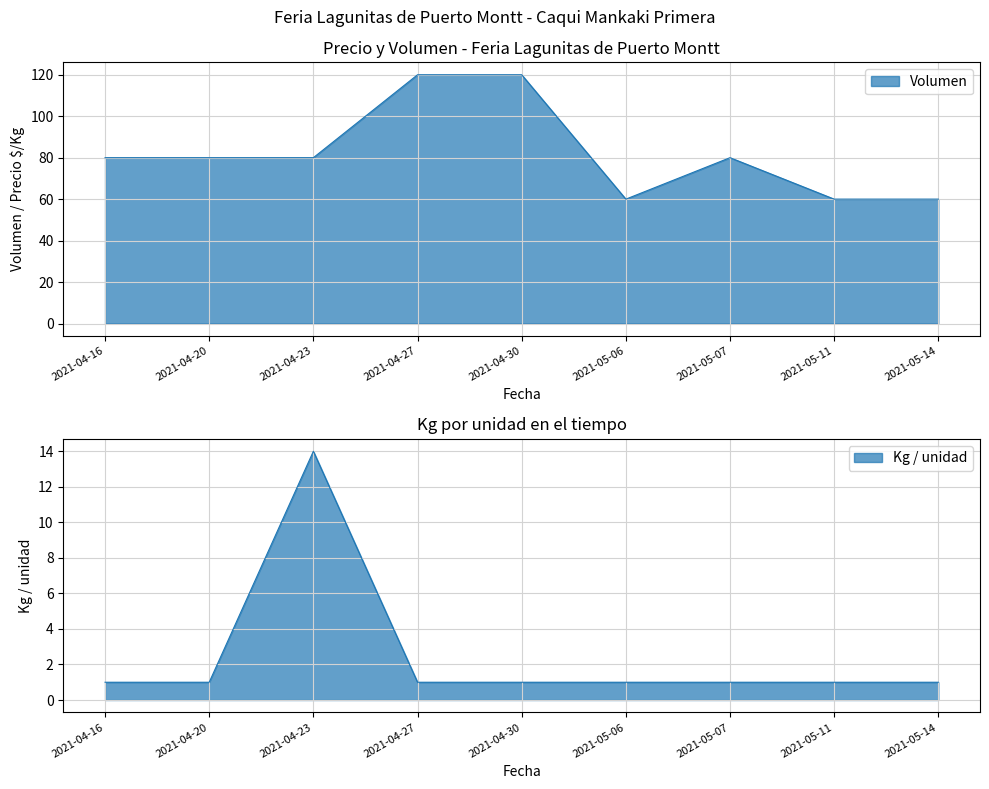

True or false: Precio $/Kg and Volumen intersect in this chart.

False